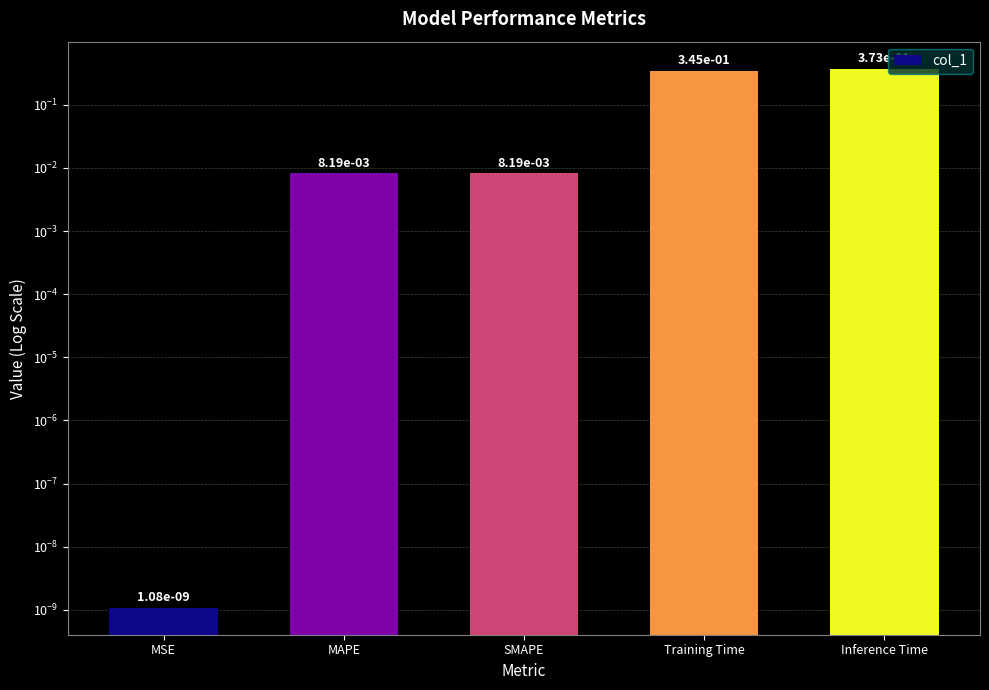

Reading left to right, what are all the values shown in this chart?

0.0	0.0	0.0	0.3	0.4